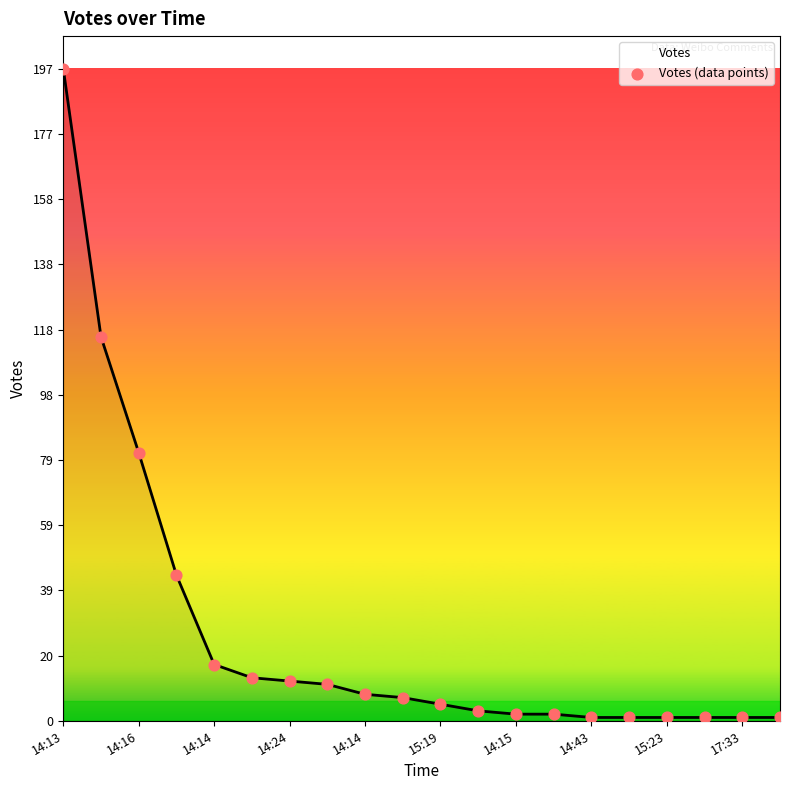

What is the maximum value shown in the chart?

197